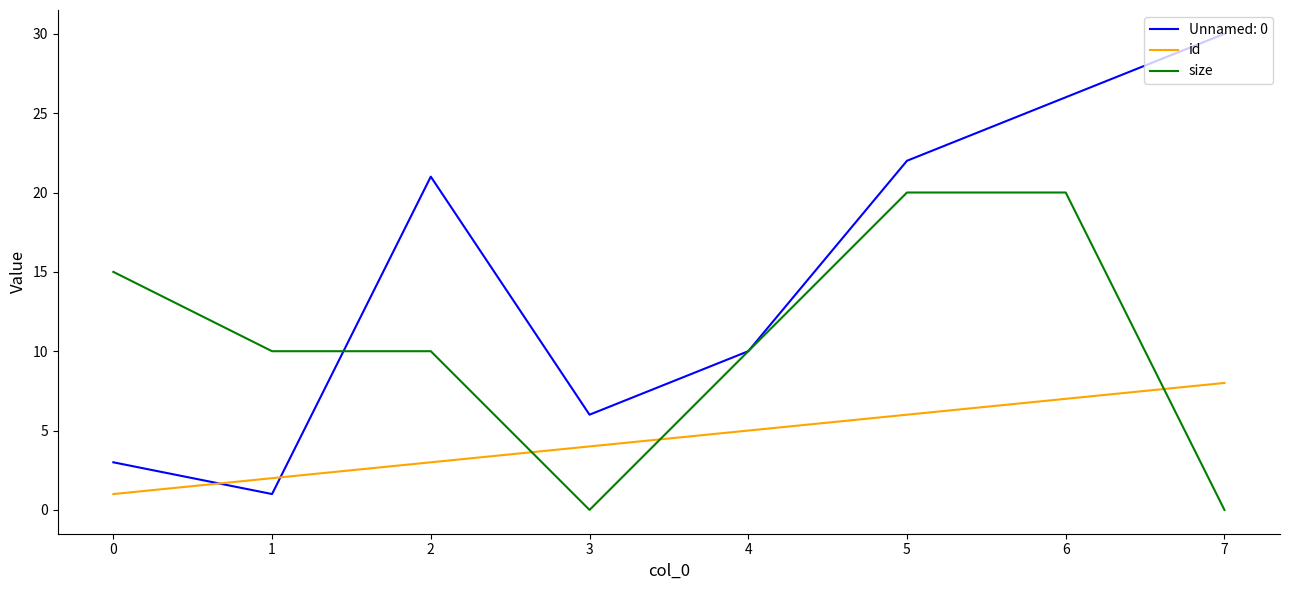

Between 3 and 4, which series saw the biggest shift?

size